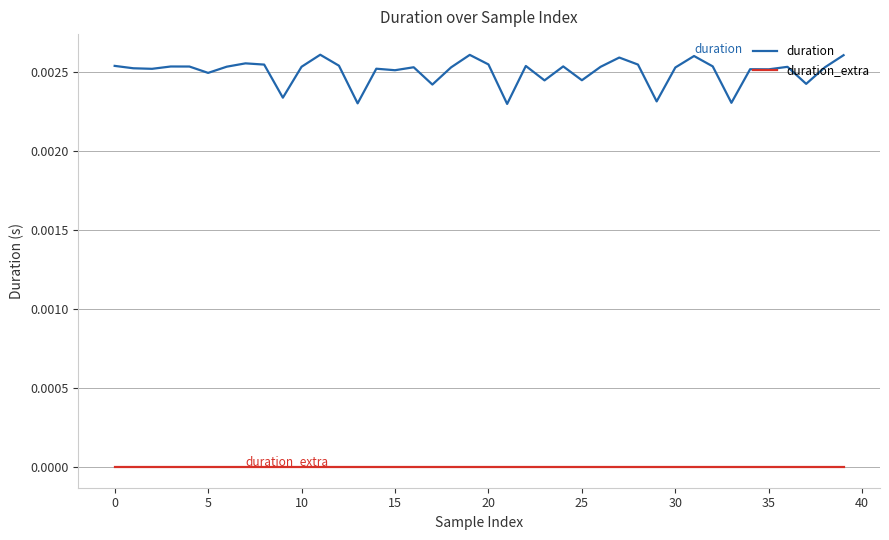

Which series has the widest spread of values?

duration